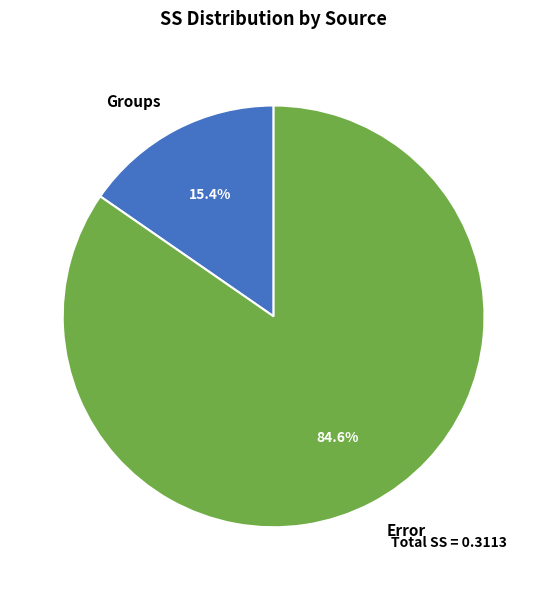

How many slices are in this pie chart?

2